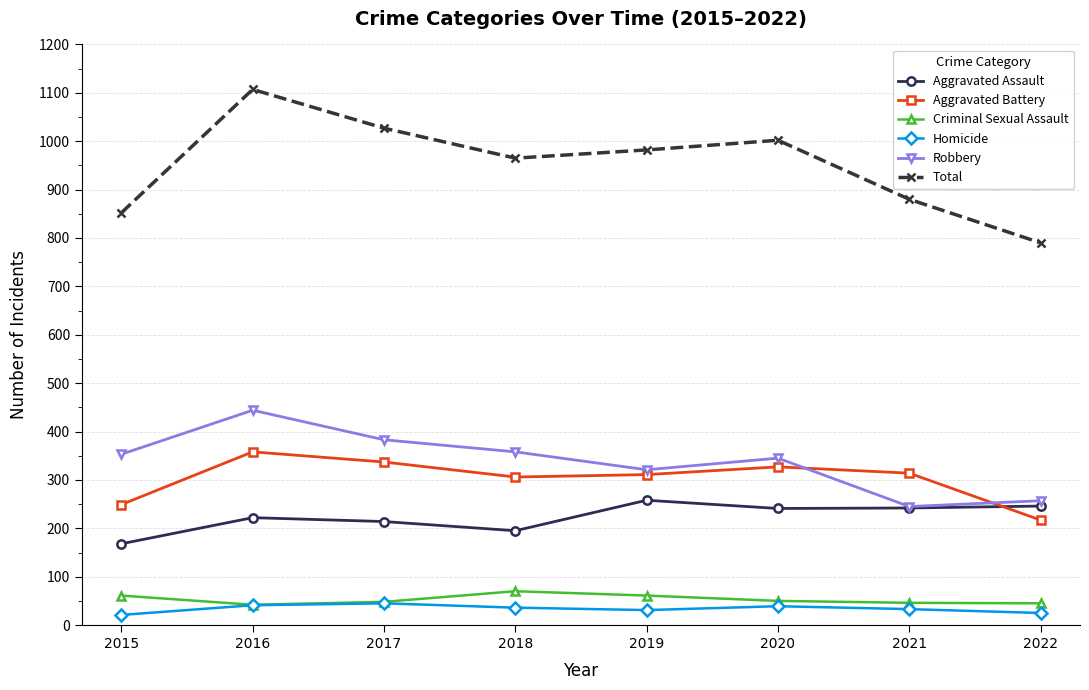

What is the difference between the Criminal Sexual Assault values at 2020 and 2017?

2